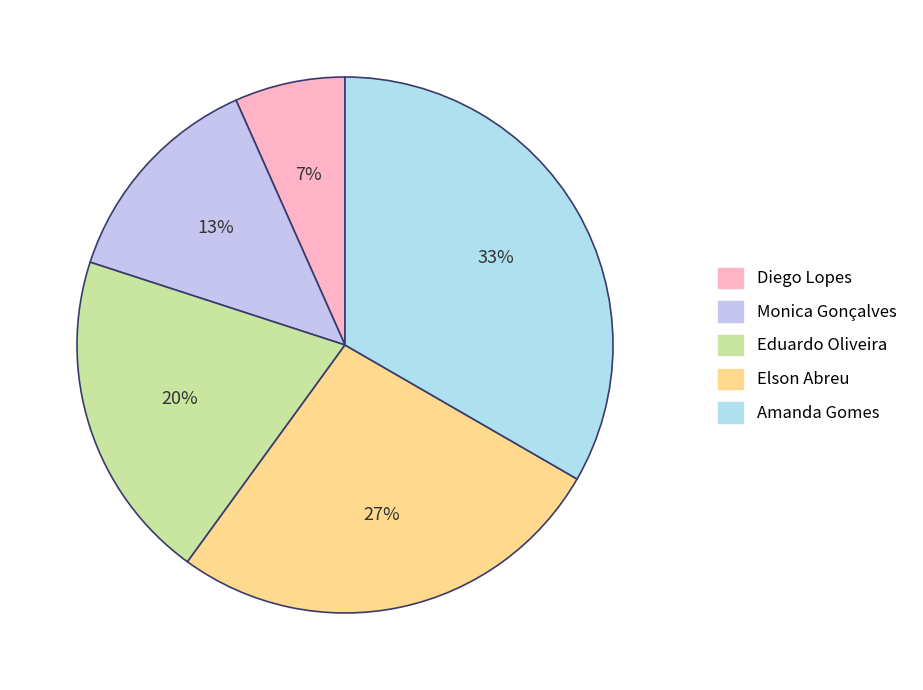

How many segments does this pie chart have?

5